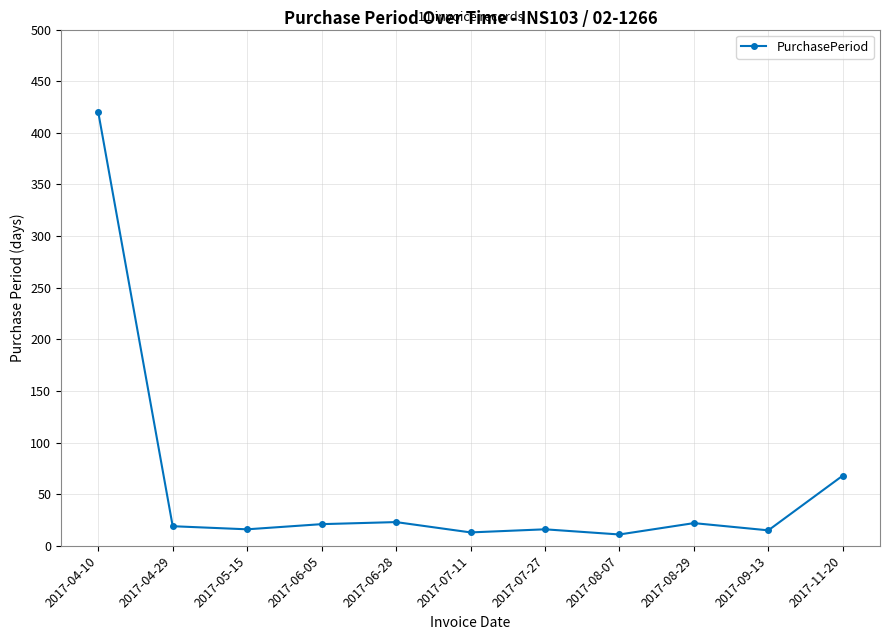

What is the greatest value displayed?

420